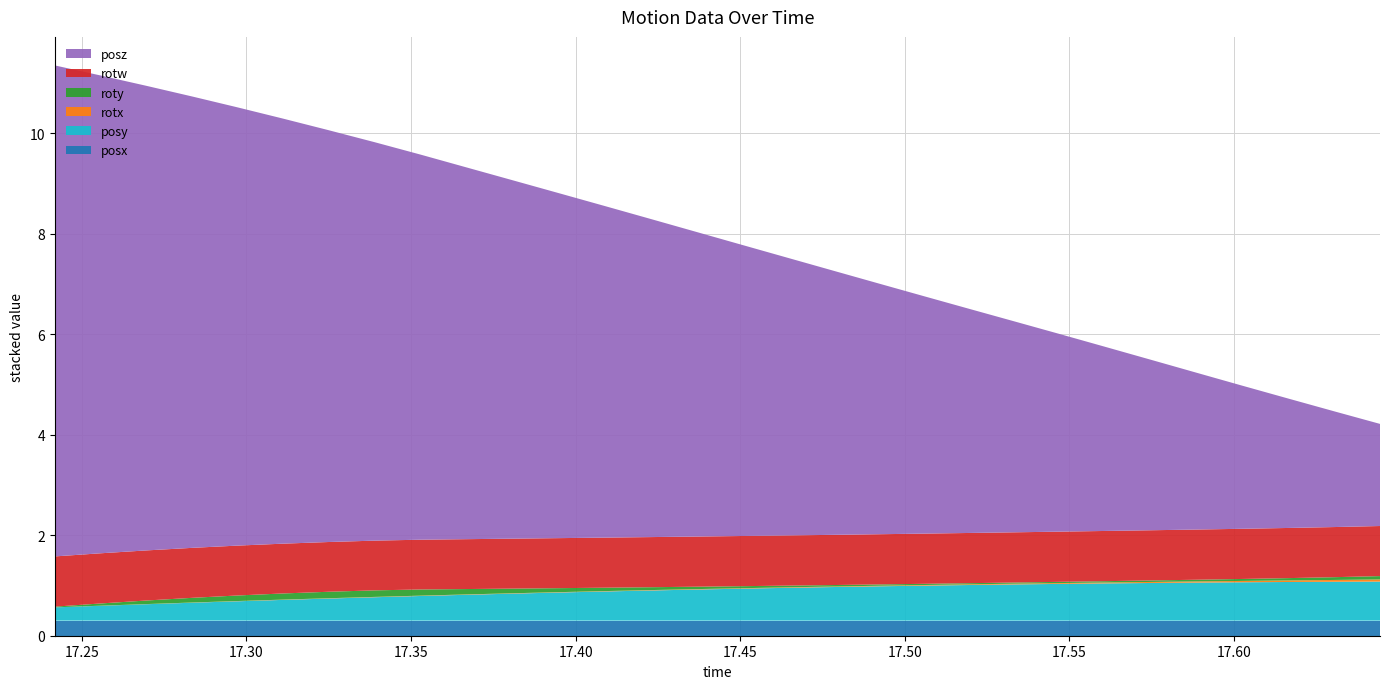

Reading right to left, extract all data points from this chart.

posy: 17.64435=0.8	17.63049=0.8	17.6167=0.8	17.60272=0.8	17.58905=0.8	17.57495=0.8	17.56085=0.7	17.54688=0.7	17.5332=0.7	17.51965=0.7	17.50598=0.7	17.49194=0.7	17.47821=0.7	17.46436=0.7	17.4505=0.6	17.43658=0.6	17.42261=0.6	17.40881=0.6	17.39447=0.6	17.38068=0.5	17.36664=0.5	17.35291=0.5	17.33893=0.5	17.32489=0.4	17.31091=0.4	17.29718=0.4	17.28369=0.4	17.26965=0.3	17.25549=0.3	17.24176=0.3
rotx: 17.64435=0.0	17.63049=0.0	17.6167=0.0	17.60272=0.0	17.58905=0.0	17.57495=0.0	17.56085=0.0	17.54688=0.0	17.5332=0.0	17.51965=0.0	17.50598=0.0	17.49194=0.0	17.47821=0.0	17.46436=0.0	17.4505=0.0	17.43658=0.0	17.42261=0.0	17.40881=0.0	17.39447=0.0	17.38068=0.0	17.36664=0.0	17.35291=0.0	17.33893=0.0	17.32489=0.0	17.31091=0.0	17.29718=0.0	17.28369=0.0	17.26965=0.0	17.25549=0.0	17.24176=0.0
roty: 17.64435=0.1	17.63049=0.1	17.6167=0.0	17.60272=0.0	17.58905=0.0	17.57495=0.0	17.56085=0.0	17.54688=0.0	17.5332=0.0	17.51965=0.0	17.50598=0.0	17.49194=0.0	17.47821=0.0	17.46436=0.0	17.4505=0.0	17.43658=0.0	17.42261=0.1	17.40881=0.1	17.39447=0.1	17.38068=0.1	17.36664=0.1	17.35291=0.1	17.33893=0.1	17.32489=0.1	17.31091=0.1	17.29718=0.1	17.28369=0.1	17.26965=0.1	17.25549=0.0	17.24176=0.0
rotw: 17.64435=1.0	17.63049=1.0	17.6167=1.0	17.60272=1.0	17.58905=1.0	17.57495=1.0	17.56085=1.0	17.54688=1.0	17.5332=1.0	17.51965=1.0	17.50598=1.0	17.49194=1.0	17.47821=1.0	17.46436=1.0	17.4505=1.0	17.43658=1.0	17.42261=1.0	17.40881=1.0	17.39447=1.0	17.38068=1.0	17.36664=1.0	17.35291=1.0	17.33893=1.0	17.32489=1.0	17.31091=1.0	17.29718=1.0	17.28369=1.0	17.26965=1.0	17.25549=1.0	17.24176=1.0
posz: 17.64435=2.0	17.63049=2.3	17.6167=2.6	17.60272=2.8	17.58905=3.1	17.57495=3.4	17.56085=3.7	17.54688=3.9	17.5332=4.2	17.51965=4.5	17.50598=4.7	17.49194=5.0	17.47821=5.3	17.46436=5.5	17.4505=5.8	17.43658=6.1	17.42261=6.3	17.40881=6.6	17.39447=6.9	17.38068=7.1	17.36664=7.4	17.35291=7.7	17.33893=7.9	17.32489=8.2	17.31091=8.5	17.29718=8.7	17.28369=9.0	17.26965=9.2	17.25549=9.5	17.24176=9.8
posx: 17.64435=0.3	17.63049=0.3	17.6167=0.3	17.60272=0.3	17.58905=0.3	17.57495=0.3	17.56085=0.3	17.54688=0.3	17.5332=0.3	17.51965=0.3	17.50598=0.3	17.49194=0.3	17.47821=0.3	17.46436=0.3	17.4505=0.3	17.43658=0.3	17.42261=0.3	17.40881=0.3	17.39447=0.3	17.38068=0.3	17.36664=0.3	17.35291=0.3	17.33893=0.3	17.32489=0.3	17.31091=0.3	17.29718=0.3	17.28369=0.3	17.26965=0.3	17.25549=0.3	17.24176=0.3